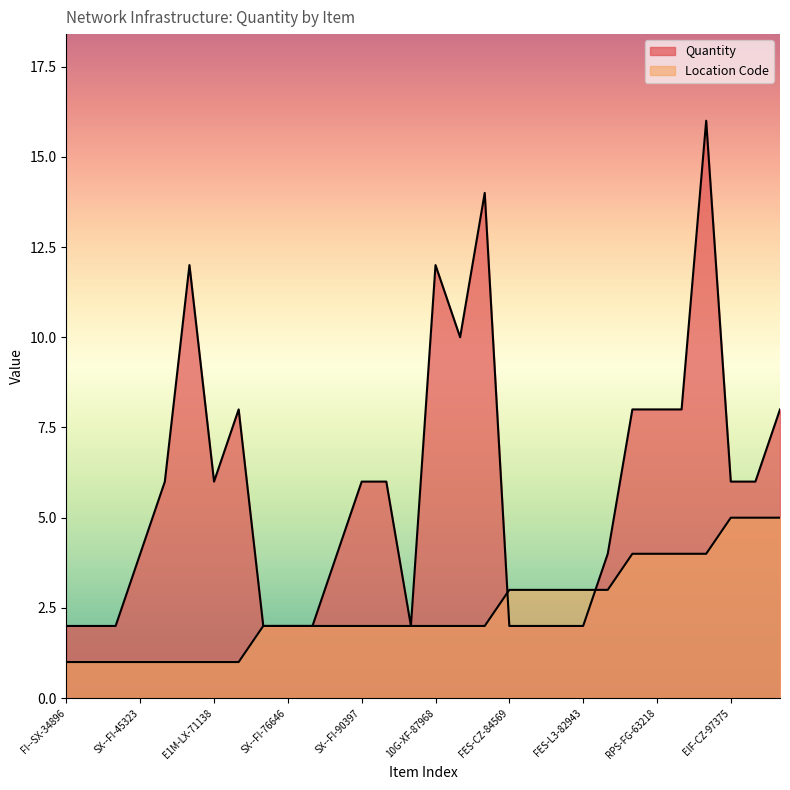

Reading left to right, what are all the values shown in this chart?

Quantity: 2	2	2	4	6	12	6	8	2	2	2	4	6	6	2	12	10	14	2	2	2	2	4	8	8	8	16	6	6	8
Location Code: 1	1	1	1	1	1	1	1	2	2	2	2	2	2	2	2	2	2	3	3	3	3	3	4	4	4	4	5	5	5